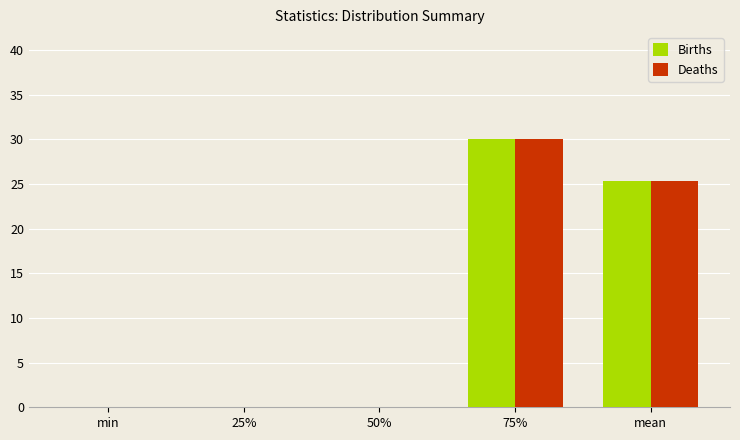

The Deaths series shows 25.3 at mean. True or false?

True